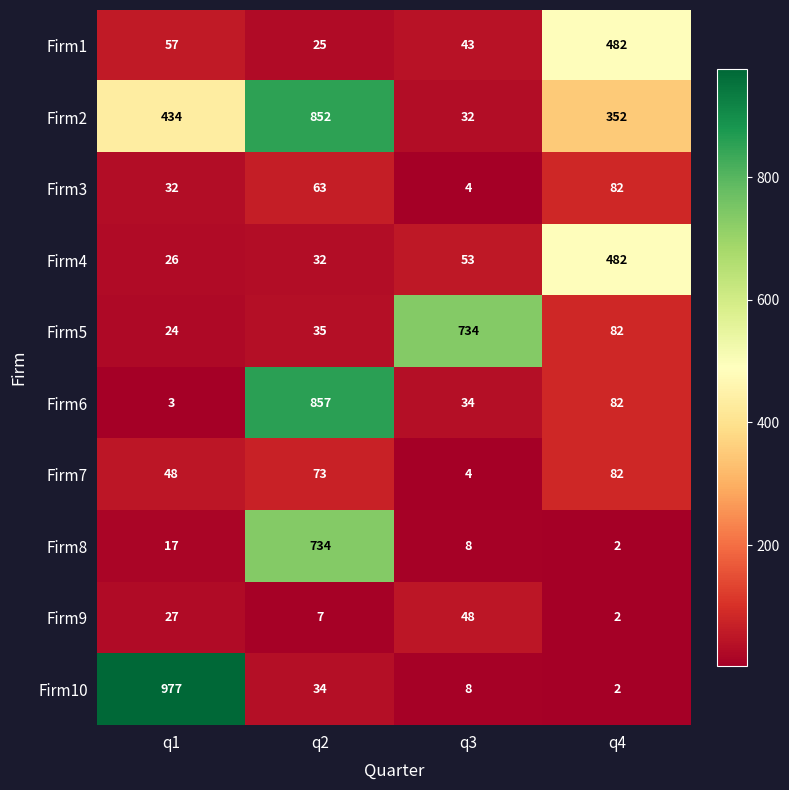

The Firm2 series shows 13 at q3. True or false?

False